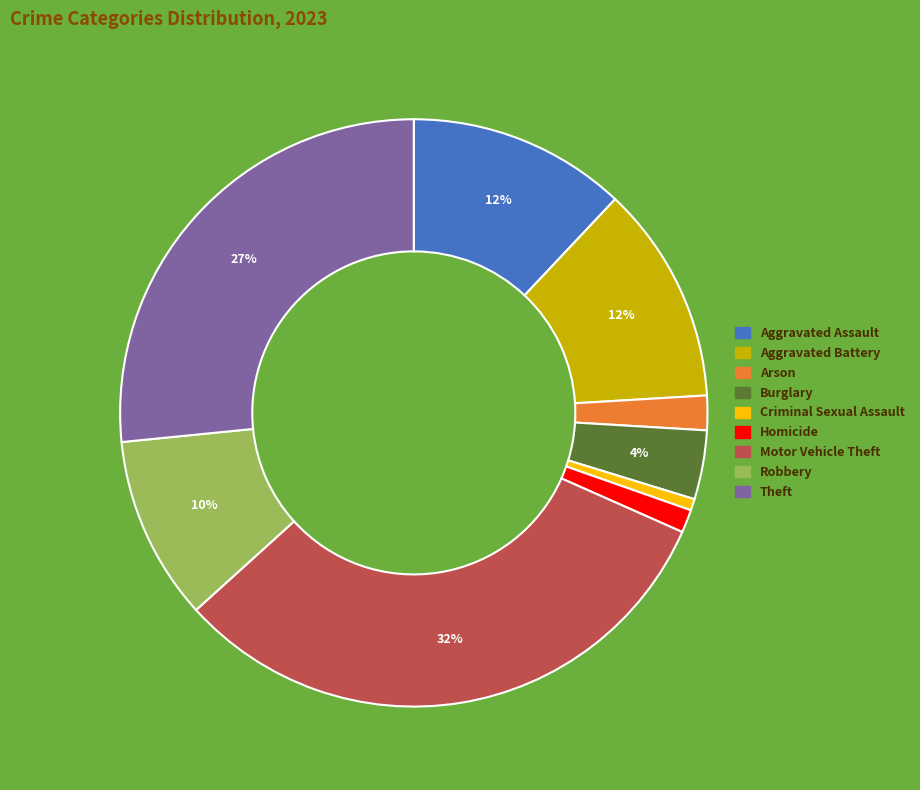

Which slice is the largest?

Motor Vehicle Theft